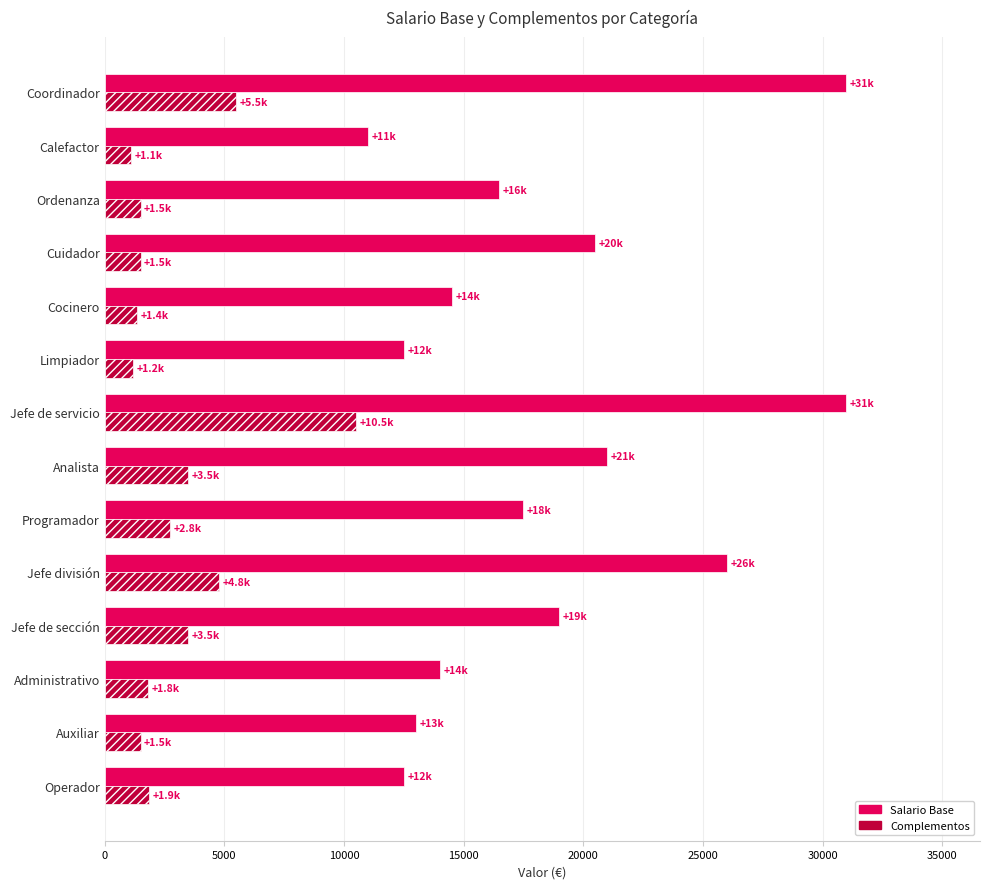

List the series in order of their overall mean, highest first.

Salario Base, Complementos